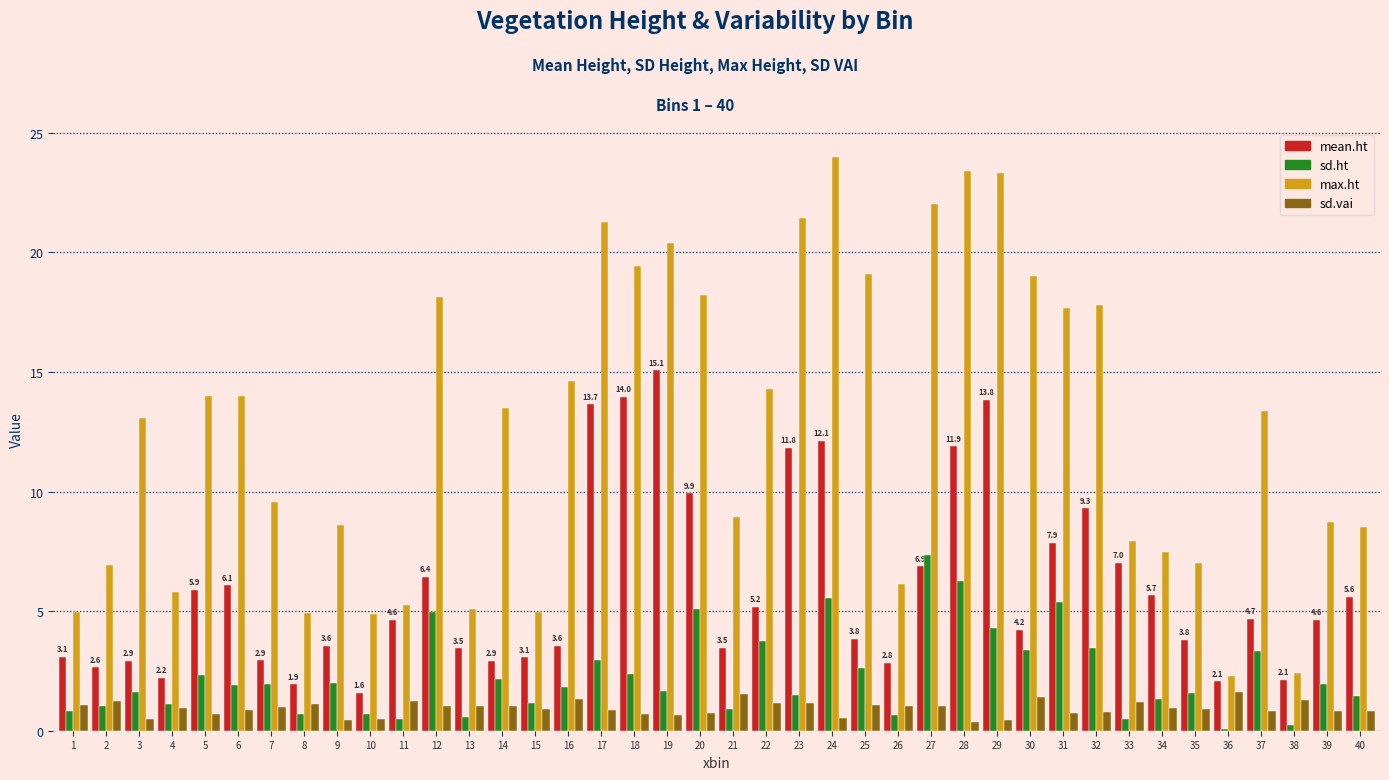

Is the value of max.ht at 10 greater than the value of mean.ht at 18?

No